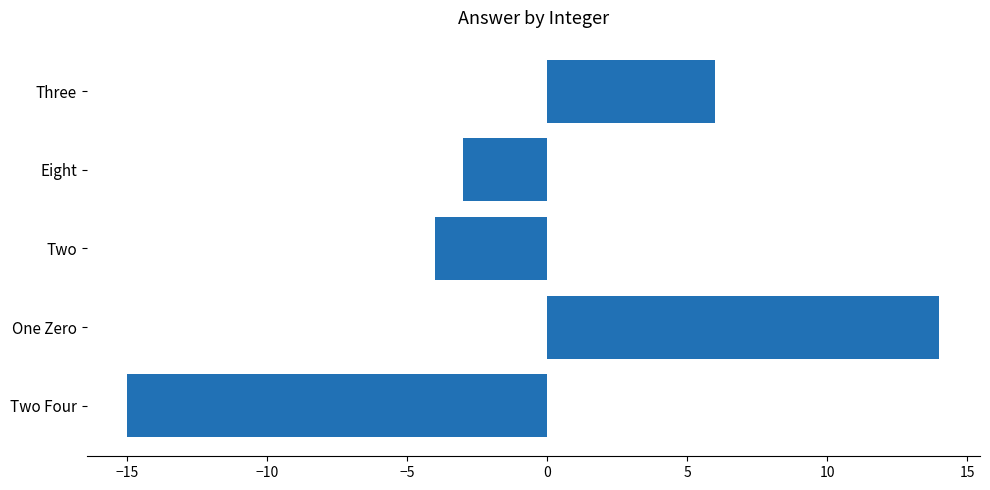

Is it true that the value at Two Four is -15?

True